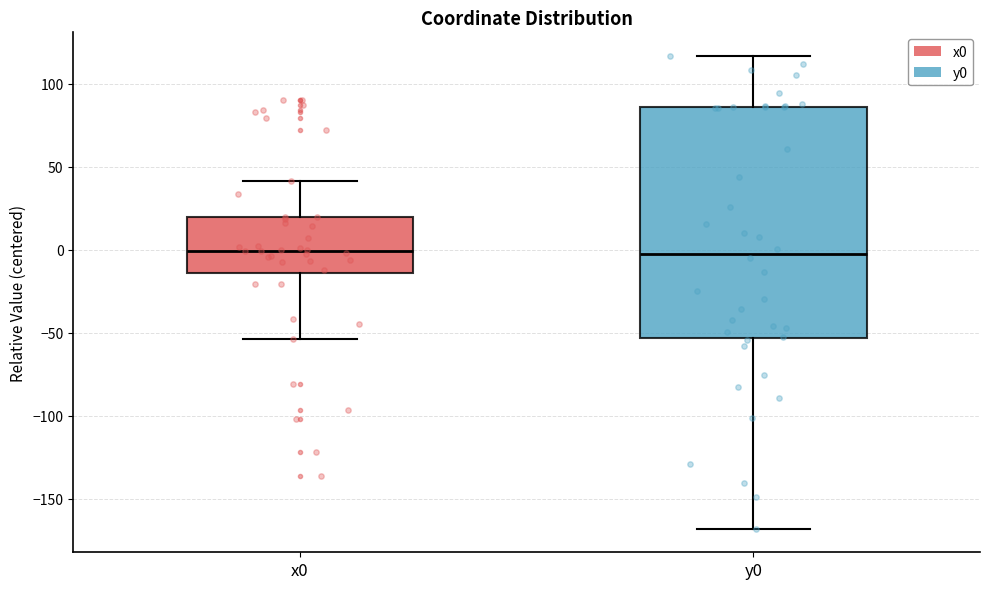

Which box is the tallest, from its lower edge to its upper edge?

y0